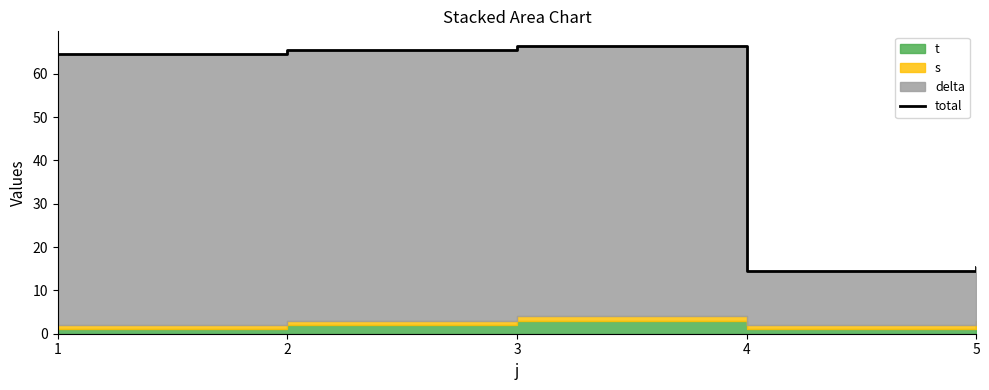

True or false: there are more than 2 points higher than both neighbors.

False